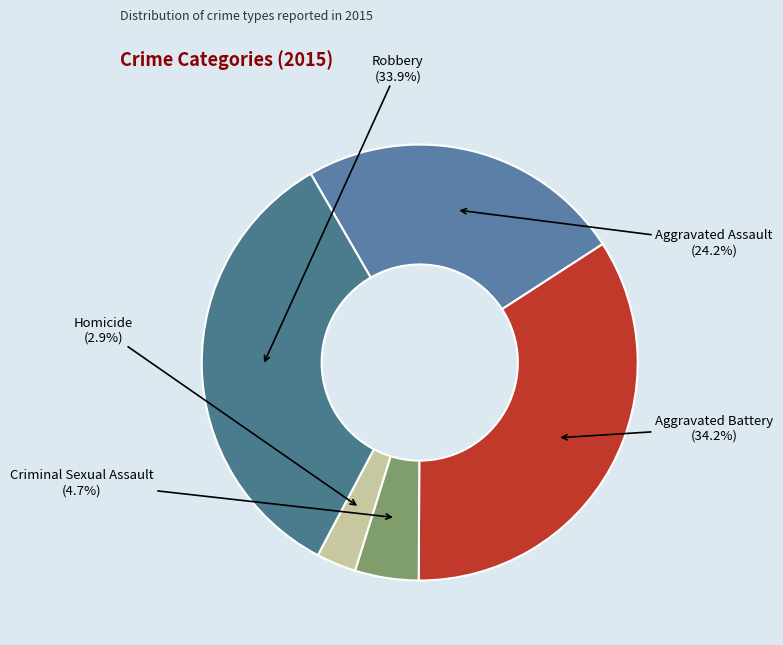

Which slice is the smallest?

Homicide